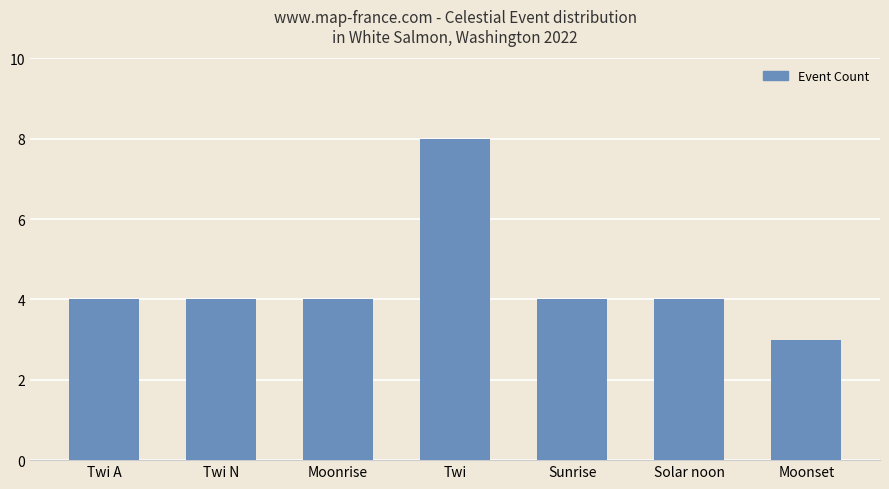

At which category does the chart reach its peak across all series?

Twi